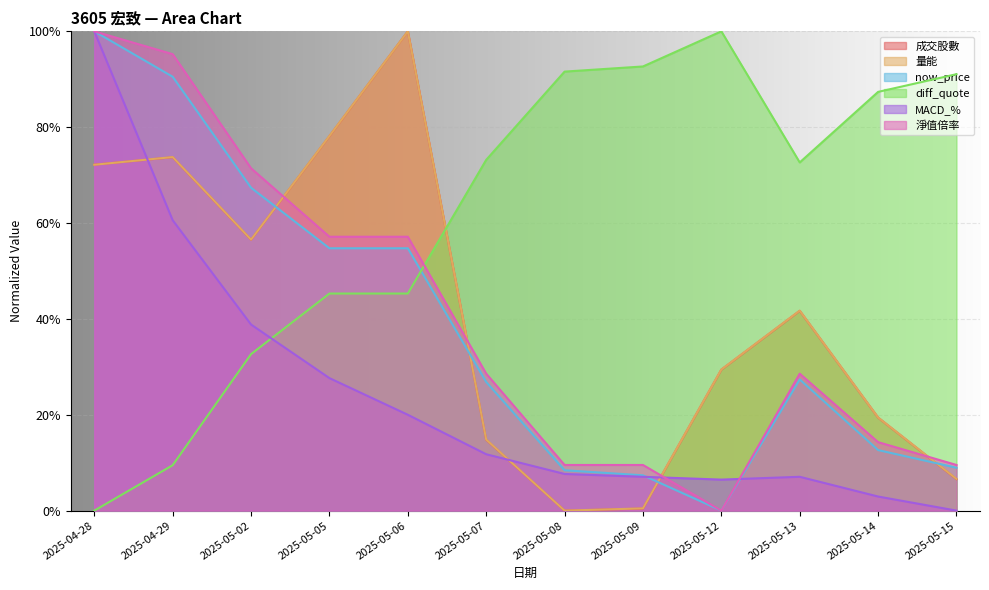

How many lines are shown in the chart?

6